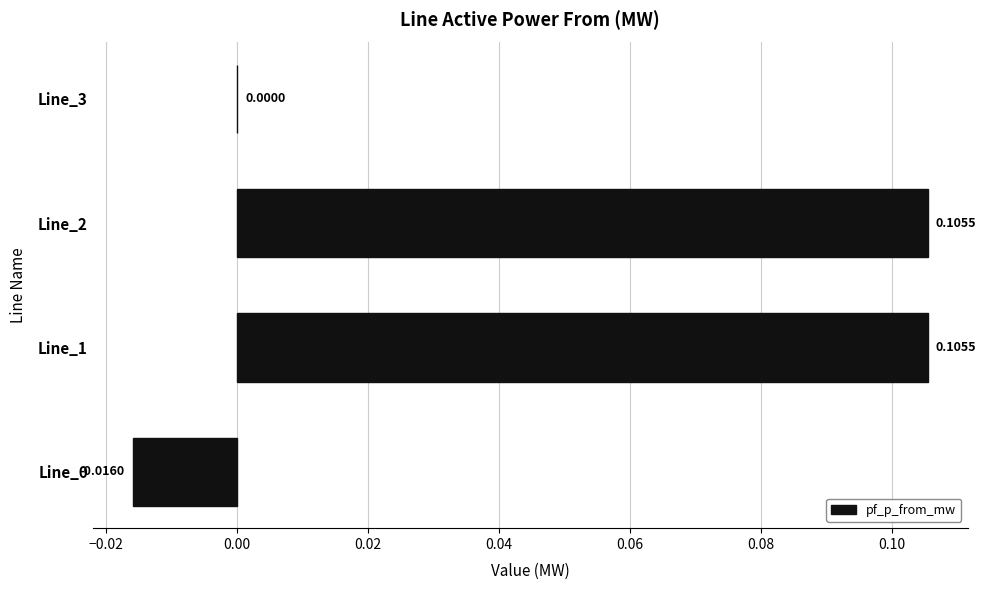

Which has a higher value, Line_0 or Line_2?

Line_2